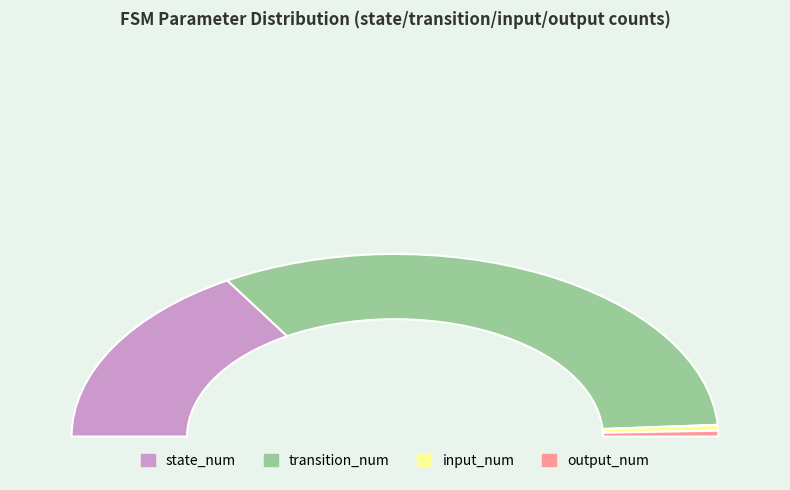

Is it true that input_num is 10% of the pie?

False